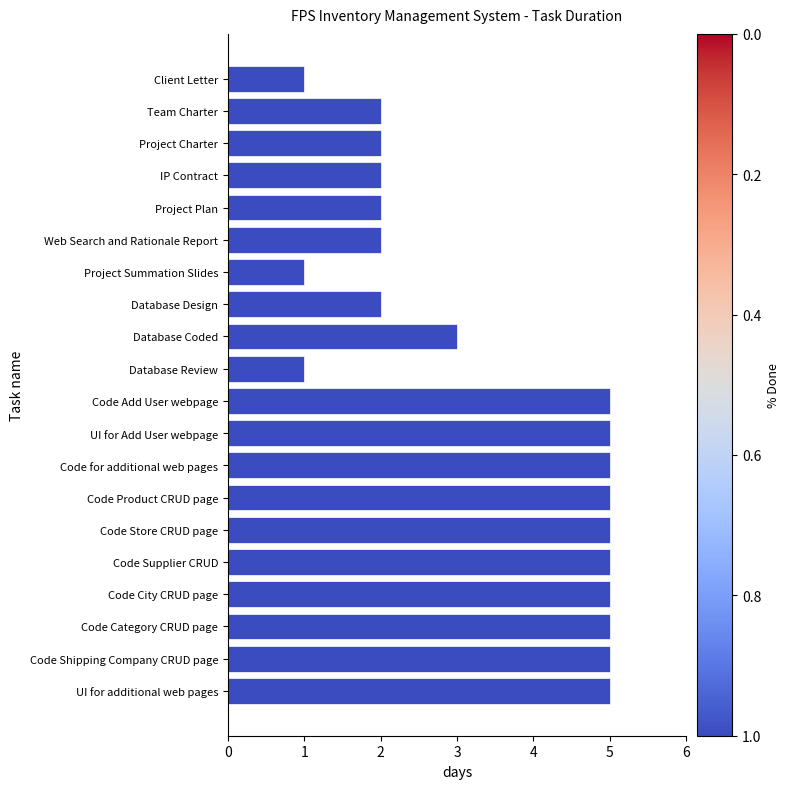

Is it true that the value at Code Add User webpage is 5?

True